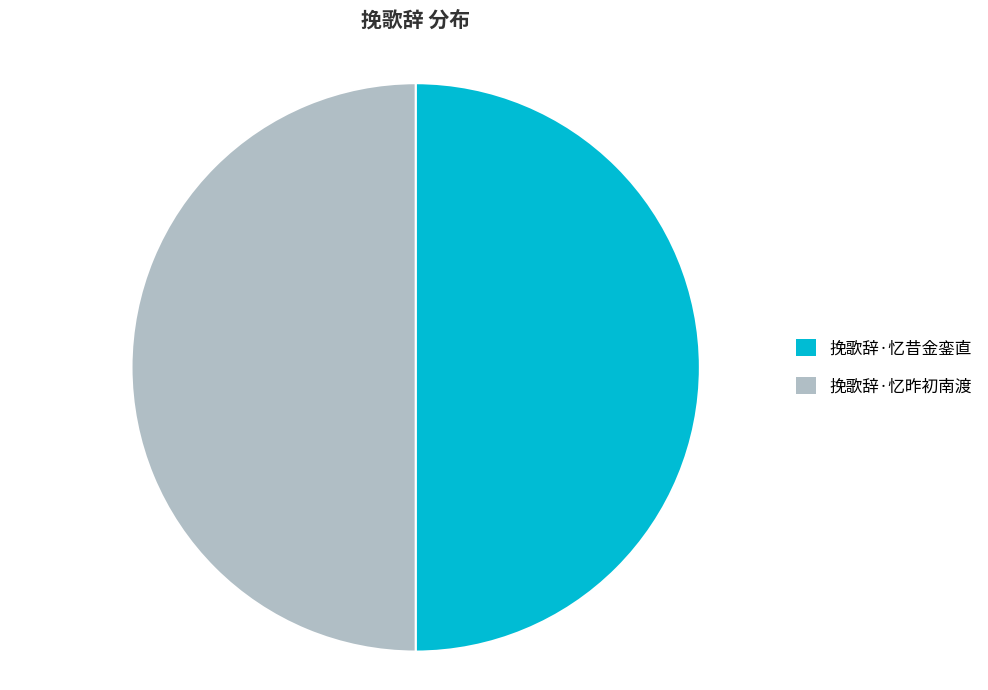

Do 挽歌辞·忆昨初南渡 and 挽歌辞·忆昔金銮直 together represent more than half of the pie?

Yes